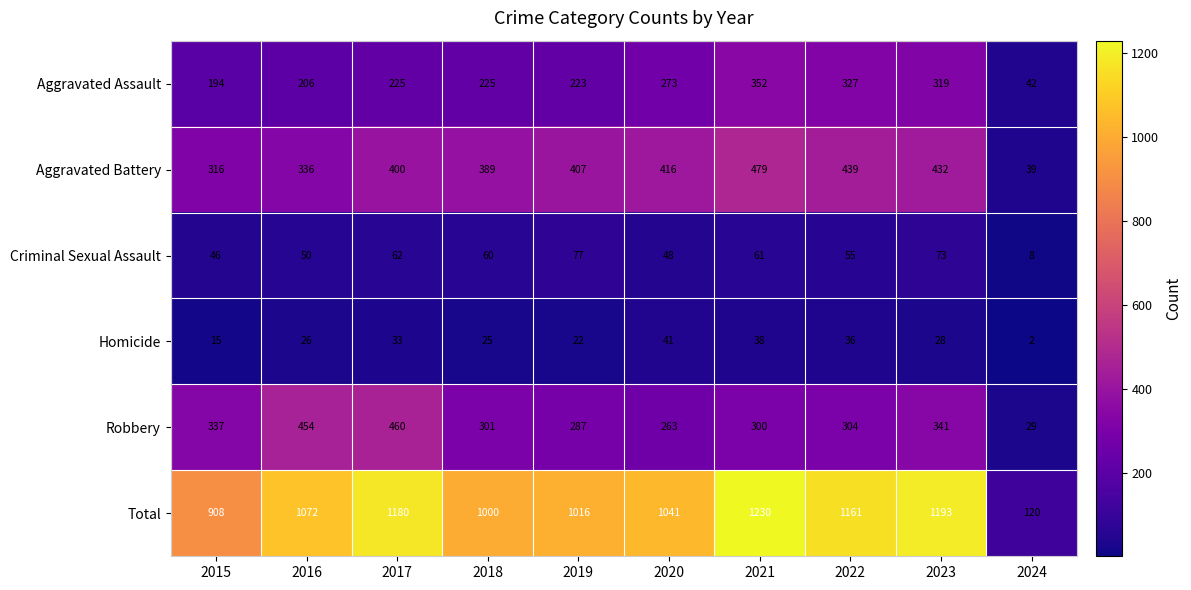

The Robbery series shows 228 at 2023. True or false?

False